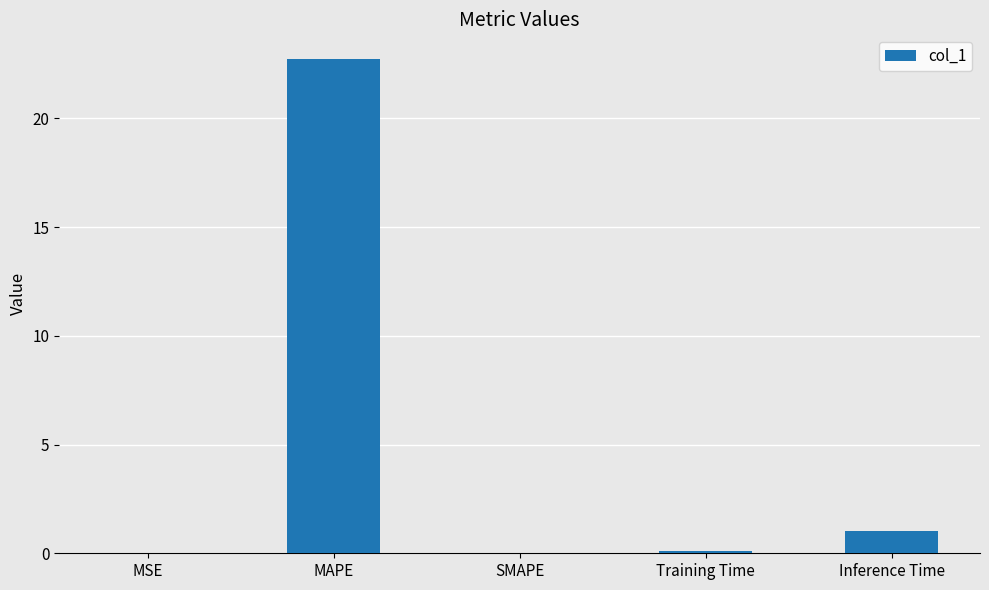

What is the sum of all values?

23.9